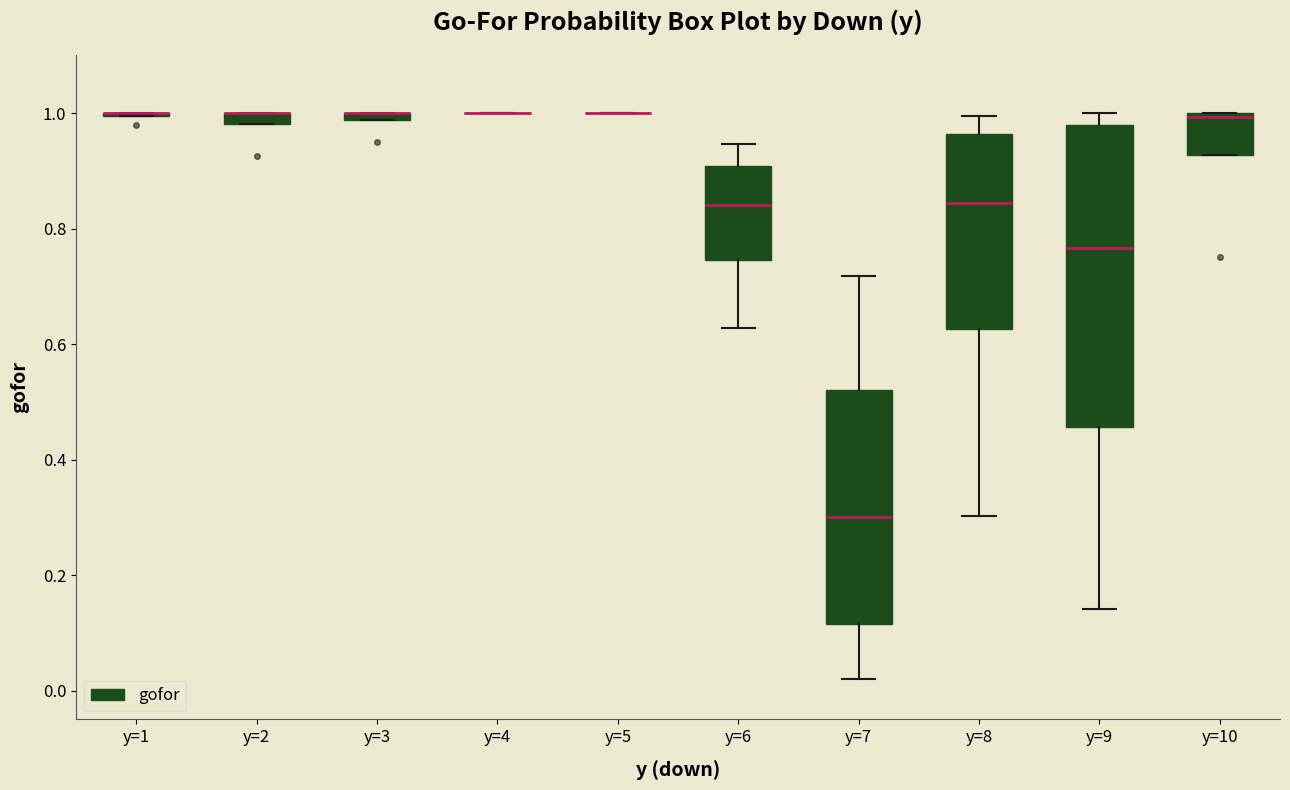

Which box is the tallest, from its lower edge to its upper edge?

y=9